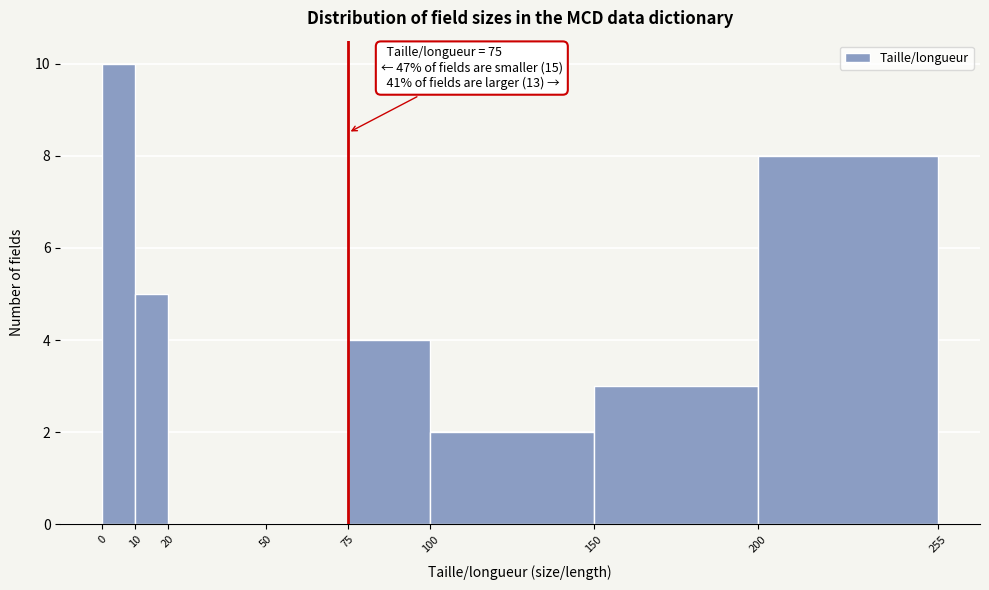

Over which range of the x-axis is the bar tallest?

0 to 10